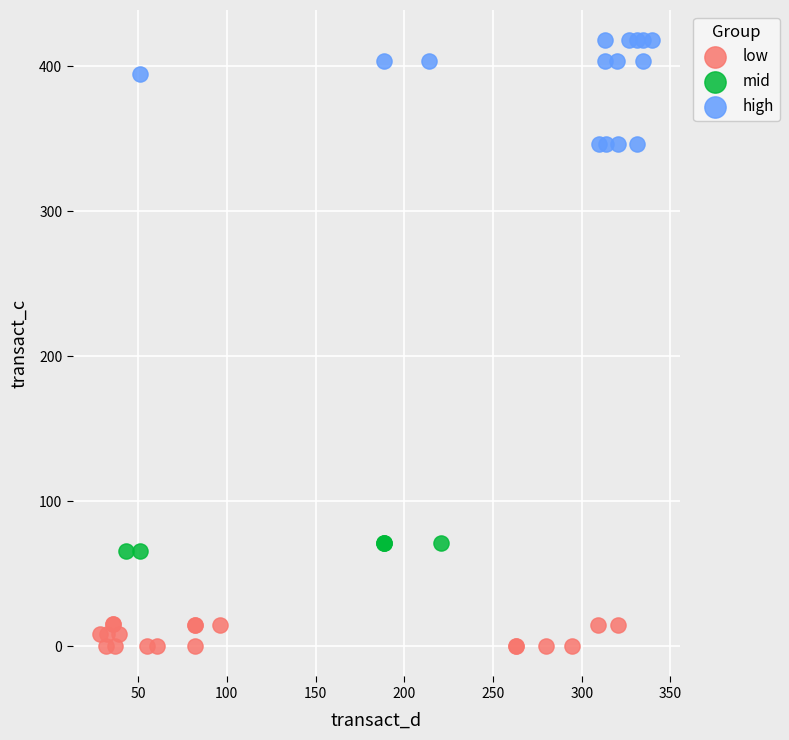

Which series reaches the minimum Y coordinate?

low